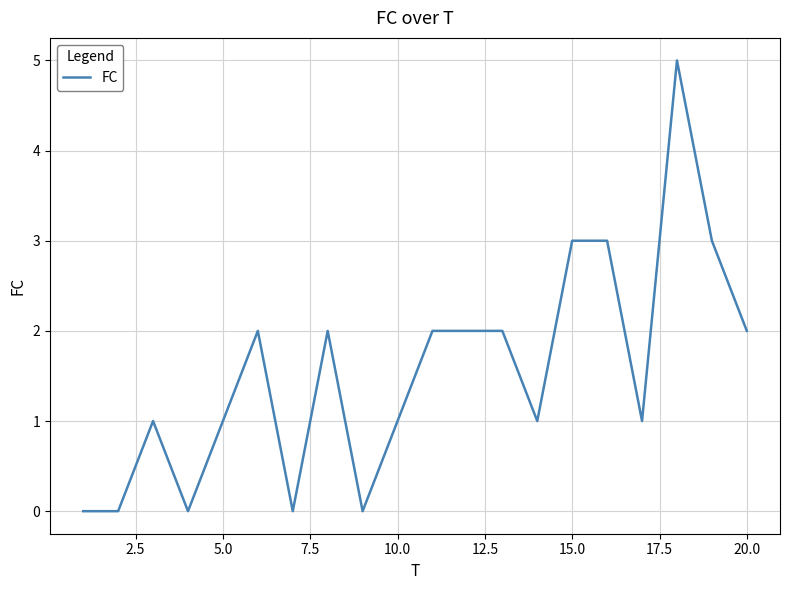

What is the difference between the maximum and minimum values?

5